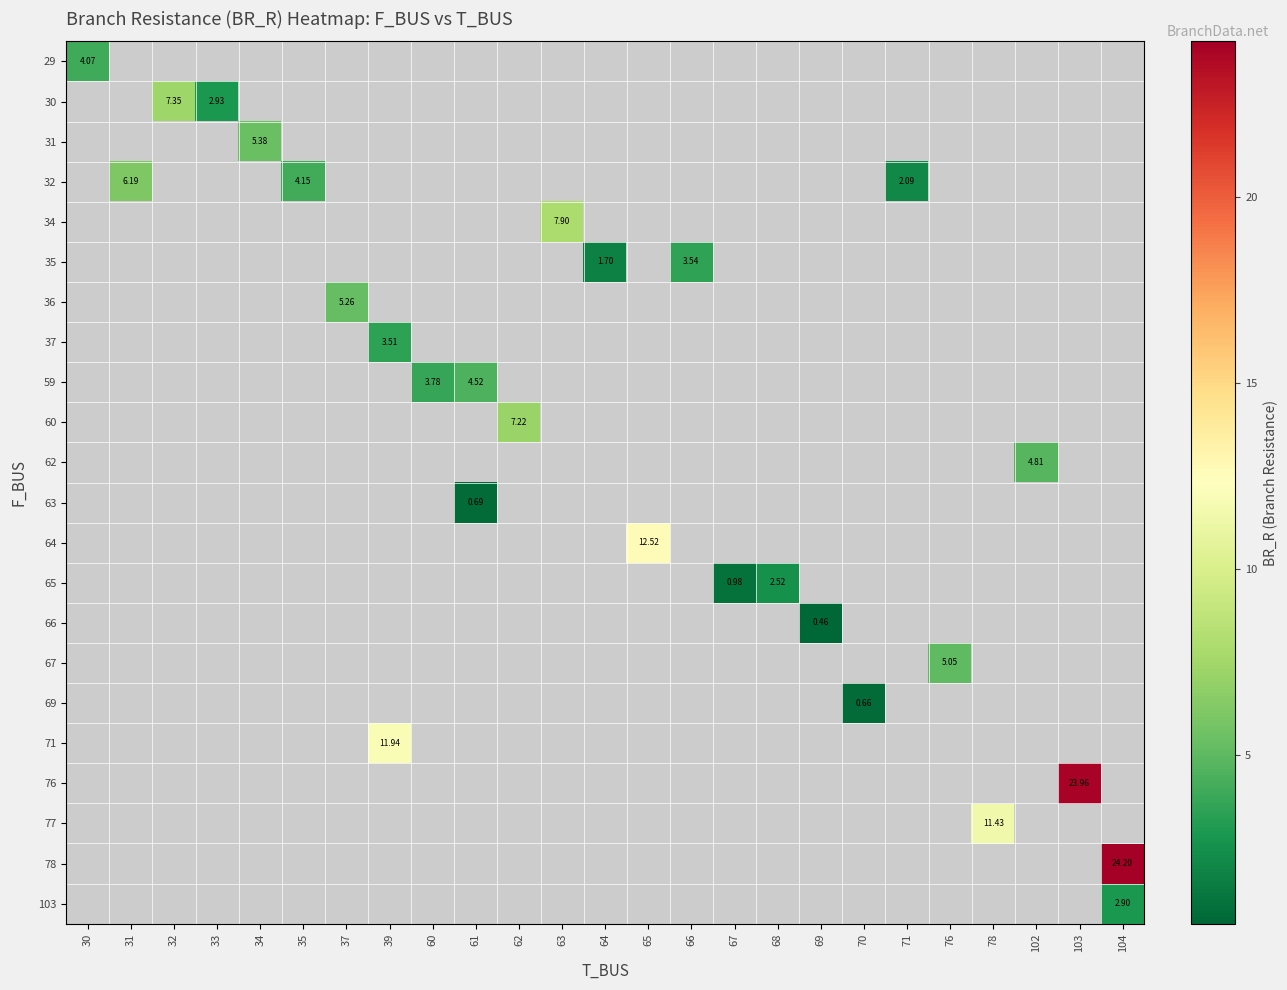

What is the minimum value shown in the chart?

0.5